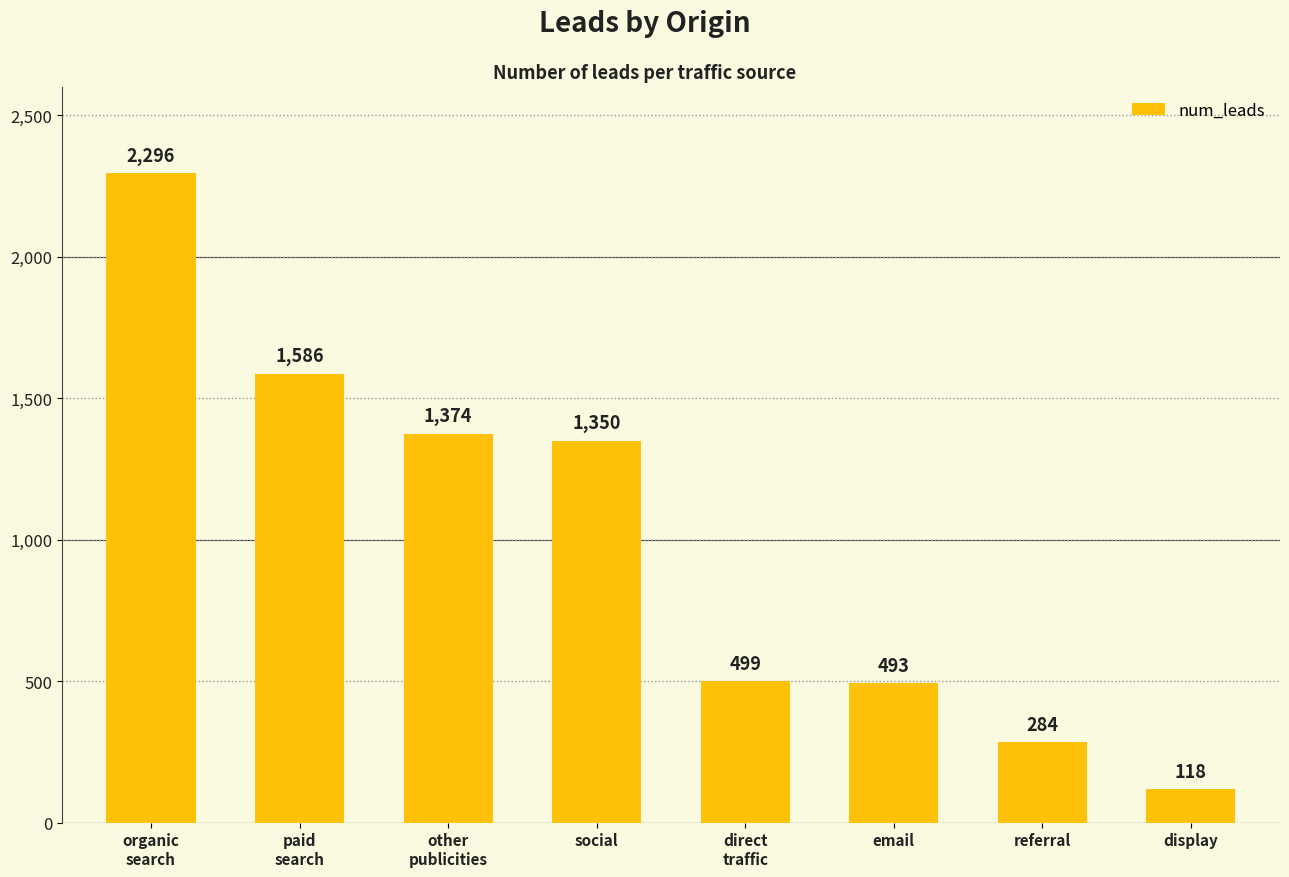

Is it true that the value at referral is 284?

True